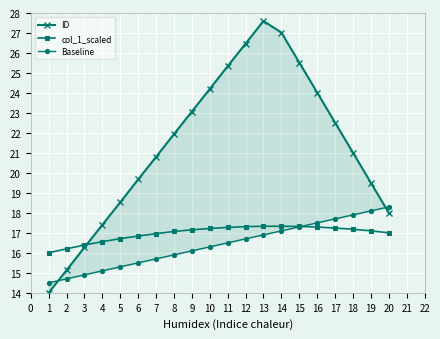

What is the value of the col_1_scaled point at the 7th from the left?

17.0